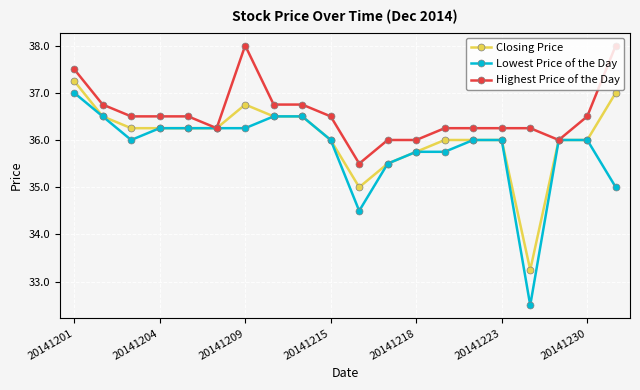

How many lines are shown in the chart?

3